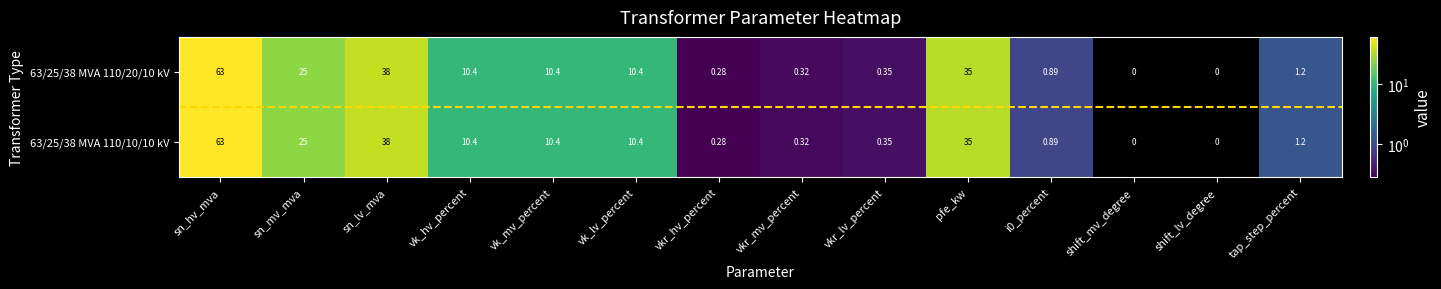

At which label does 63/25/38 MVA 110/20/10 kV reach its peak?

sn_hv_mva